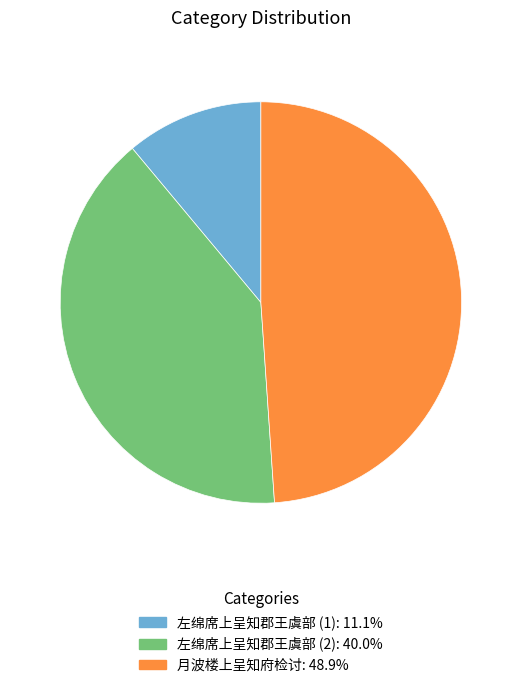

Count the number of slices in the pie.

3